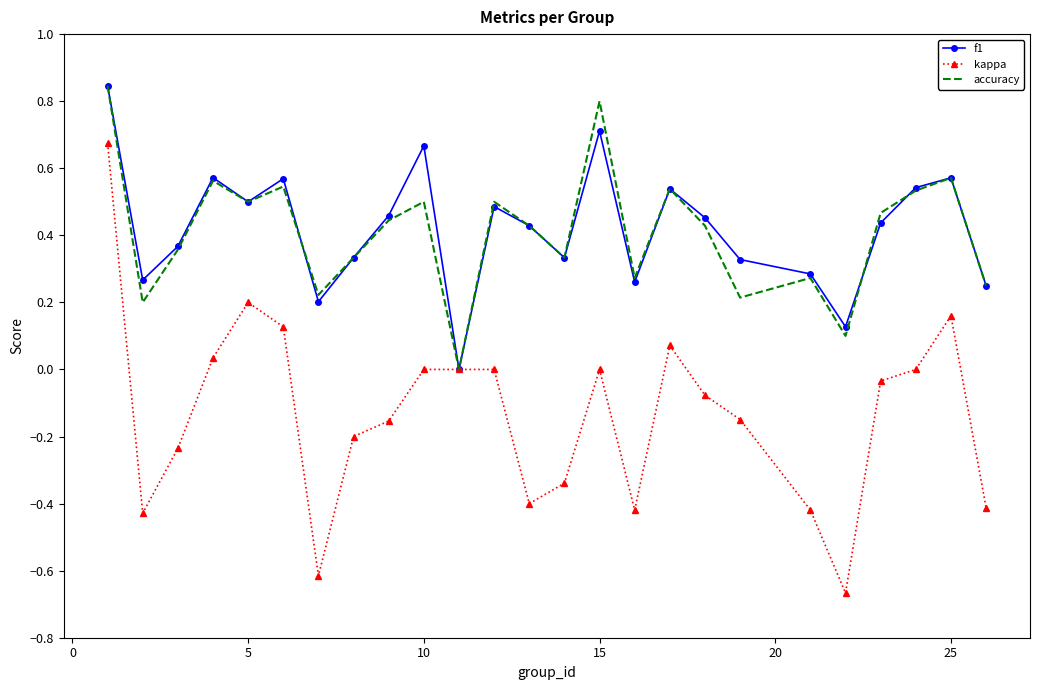

How many values in the accuracy series exceed 0?

24